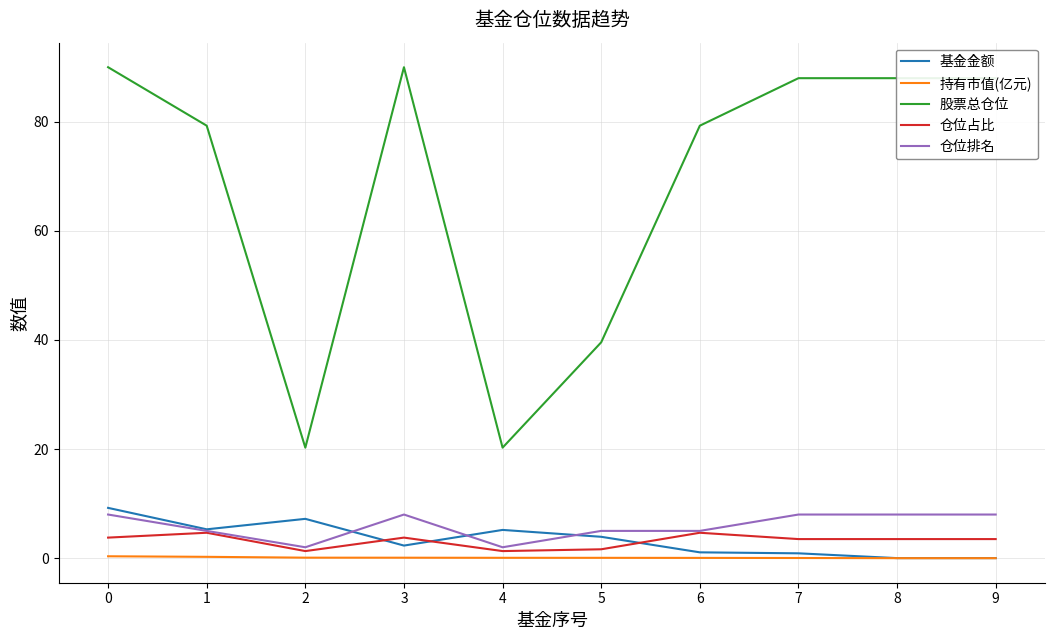

Is the value of 股票总仓位 at 2 greater than the value of 仓位占比 at 9?

Yes